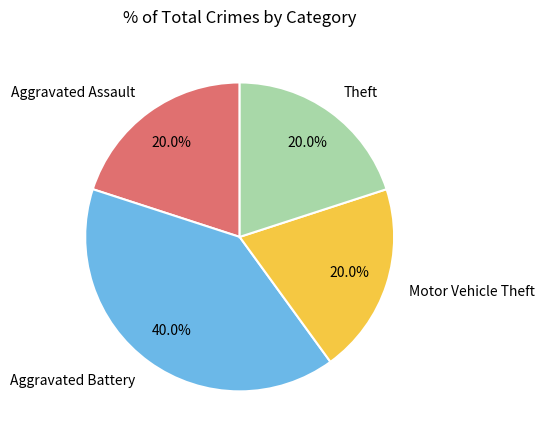

Between Motor Vehicle Theft and Aggravated Battery, which is larger?

Aggravated Battery